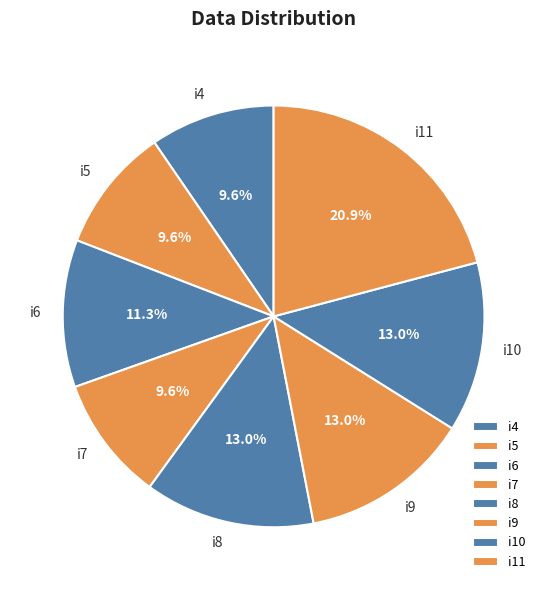

Is there any slice that represents more than half of the pie?

No